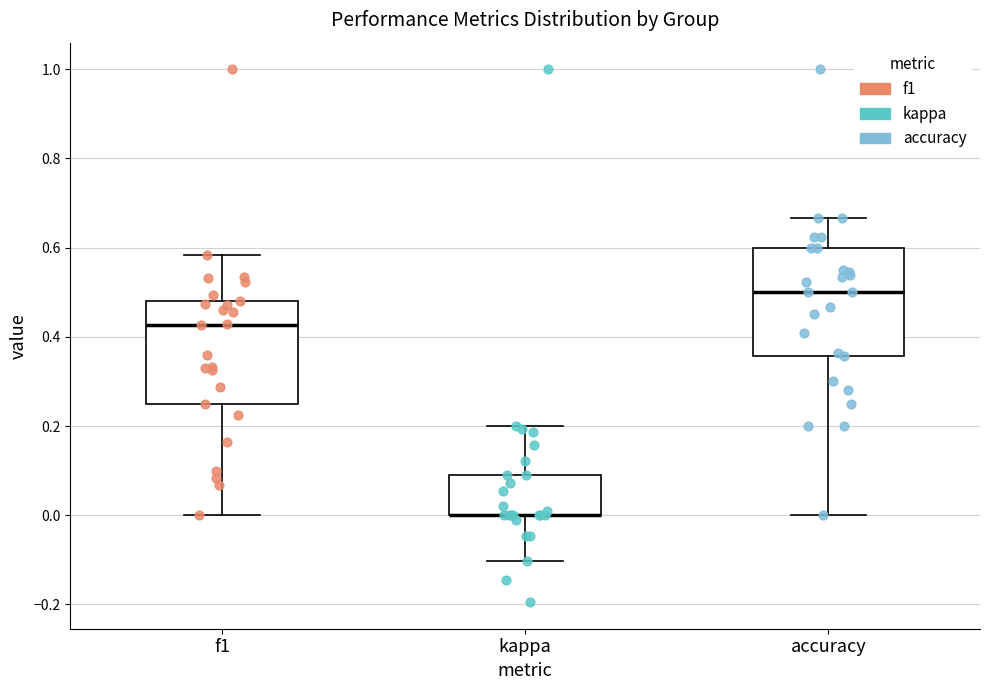

Where is the upper edge of the box for kappa on the y-axis? The values are not printed on the chart, so give them approximately, as read against the axis.

0.10